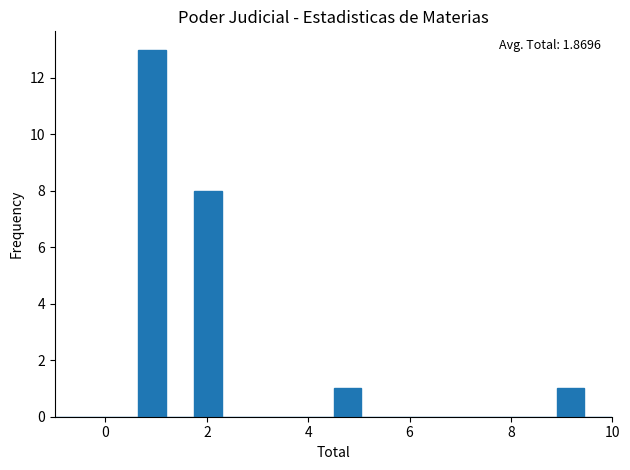

Around what value on the x-axis is the tallest bar? Give the approximate position of its centre, as read against the axis.

1.0